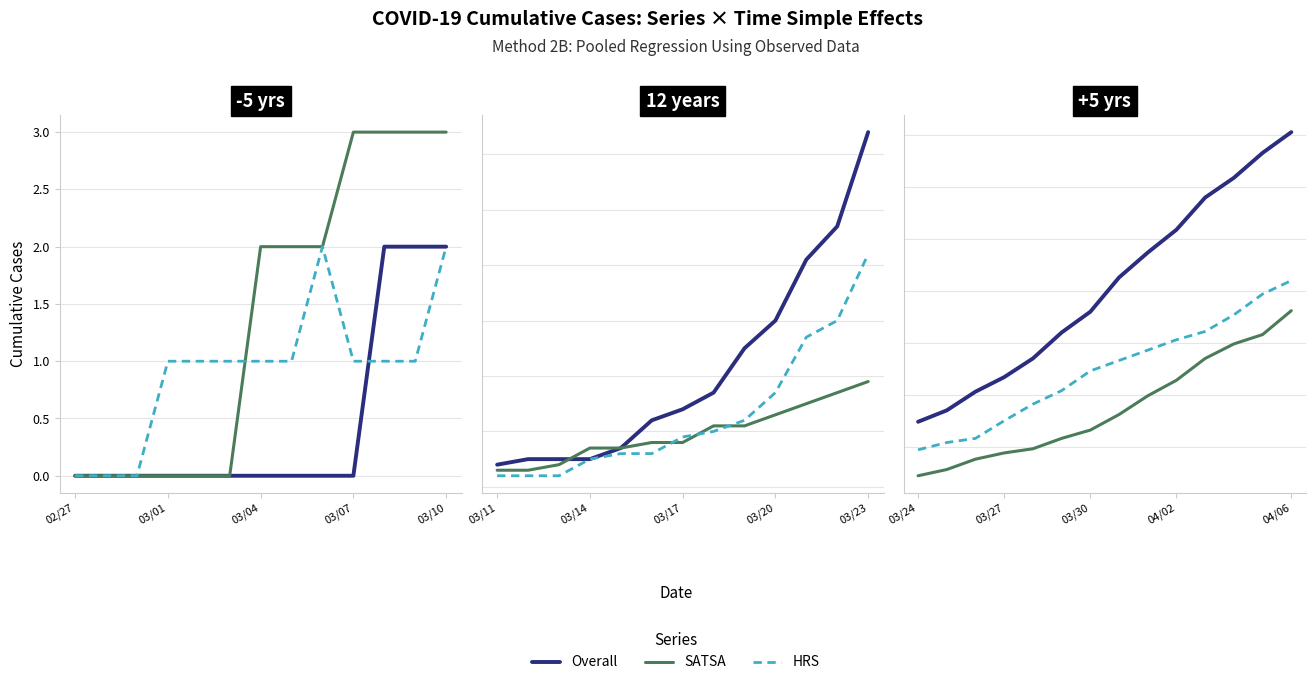

Is it true that HRS equals 25 at 03/10?

False